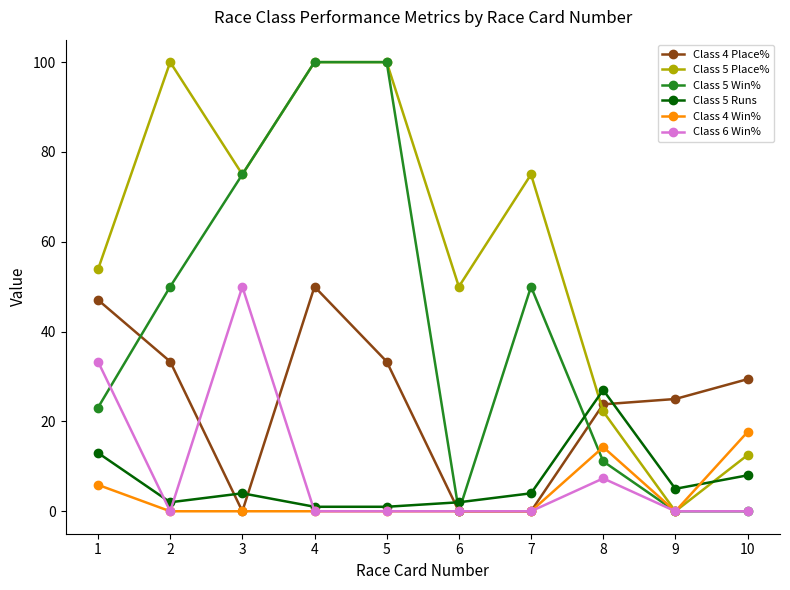

True or false: Class 5 Runs and Class 5 Place% cross at least once.

True